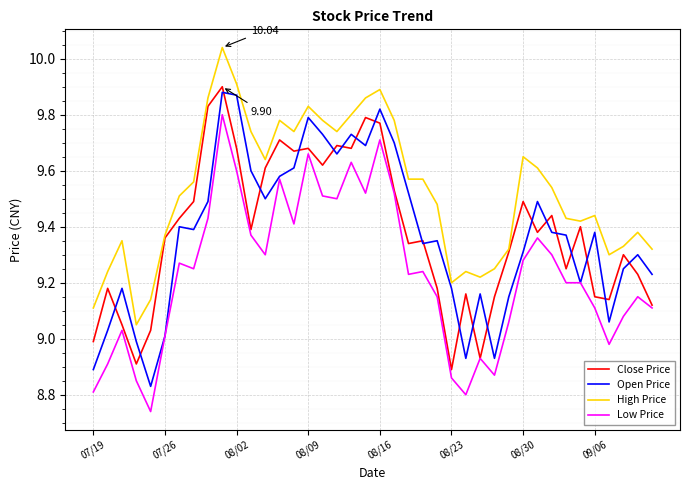

True or false: High Price and Open Price intersect in this chart.

False